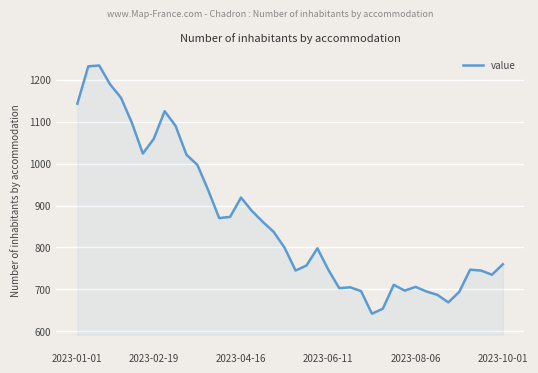

True or false: the data has more than 1 interior local peaks.

True